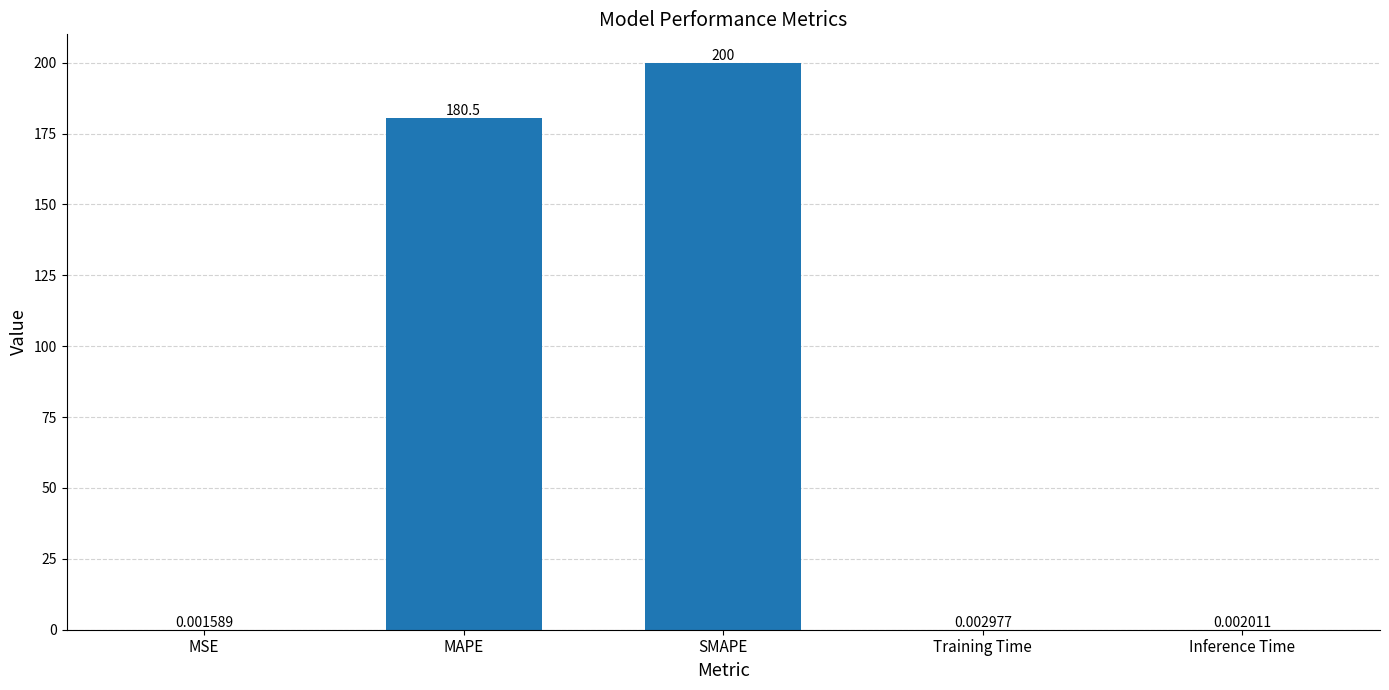

At which label is the value closest to 100?

MAPE